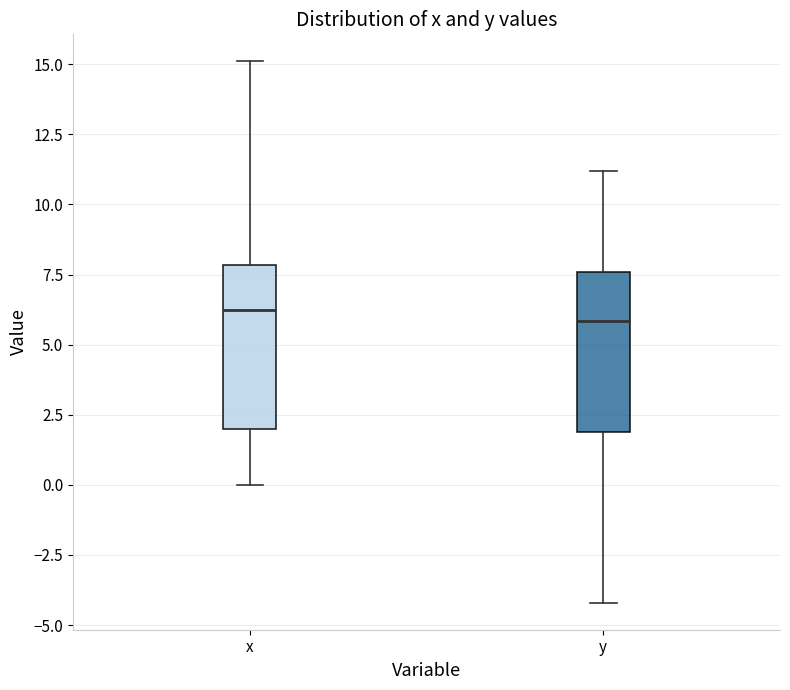

Reading left to right, transcribe this box plot: for each box, give where its median line is, the range the box spans, and where its two whiskers end, as read against the y-axis. The values are not printed on the chart, so give them approximately, as read against the axis.

x: median 6.5, box 2.0 to 8.0, whiskers 0.0 to 15.0
y: median 6.0, box 2.0 to 7.5, whiskers -4.0 to 11.0